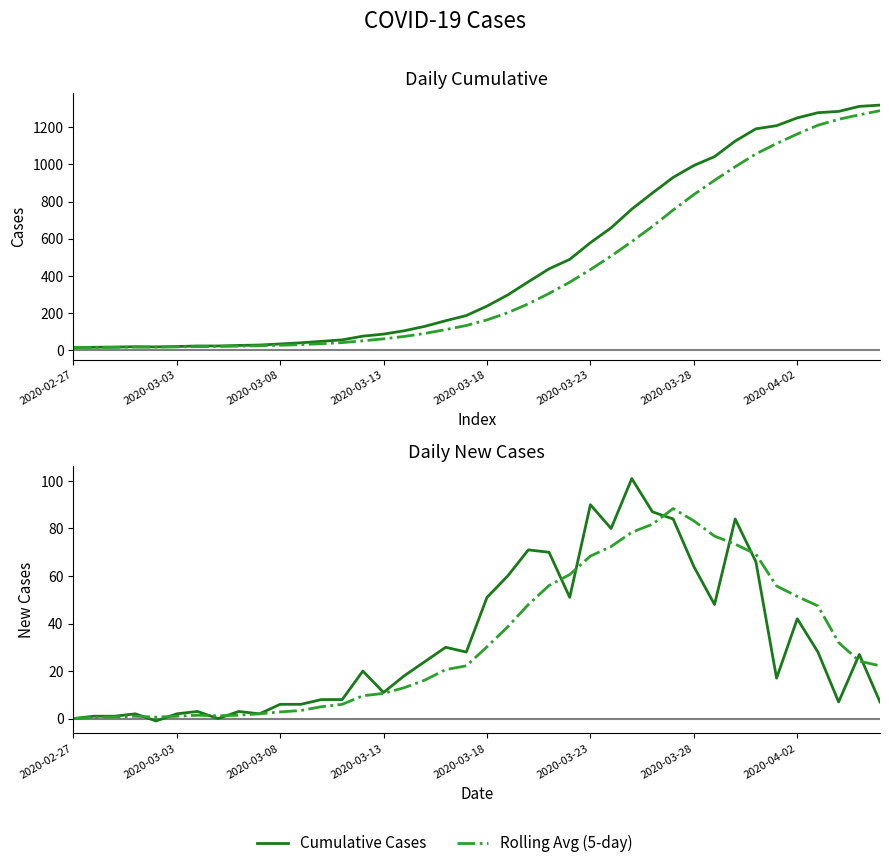

The value of Daily New Cases at 2020-03-18 is 51.0. True or false?

True